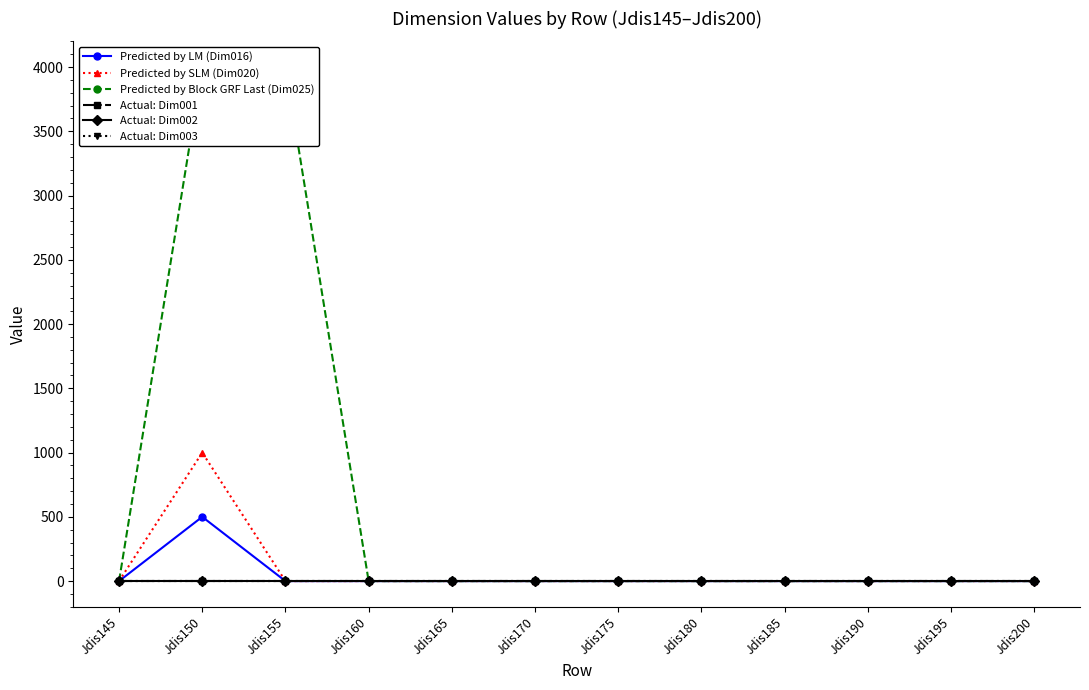

True or false: Predicted by SLM (Dim020) and Predicted by Block GRF Last (Dim025) cross at least once.

False